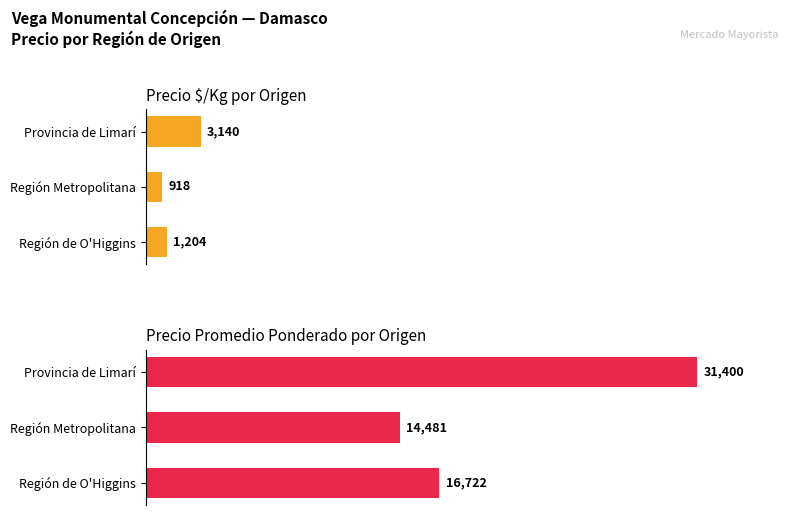

Are the bars horizontal?

Yes